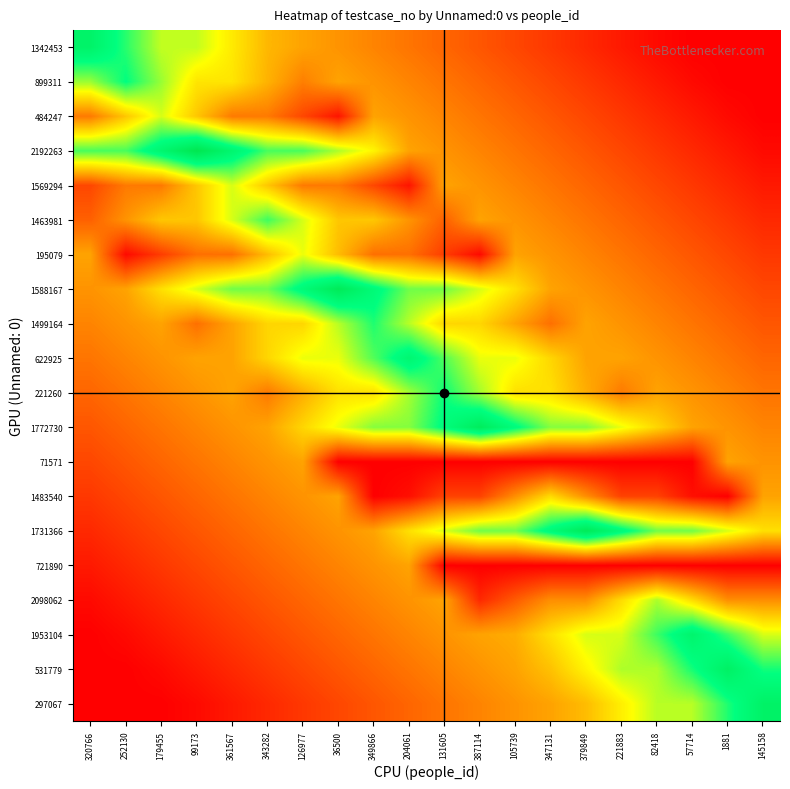

Rank the series at 82418 from lowest to highest value.

71571, 721890, 1342453, 899311, 484247, 2192263, 1483540, 1569294, 1463981, 195079, 1588167, 1499164, 622925, 221260, 1772730, 297067, 2098062, 531779, 1731366, 1953104